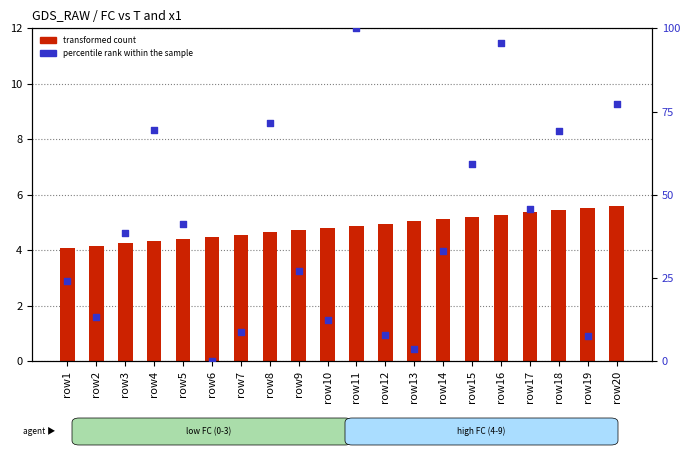

Which series has the largest Y range (max minus min)?

percentile rank within the sample